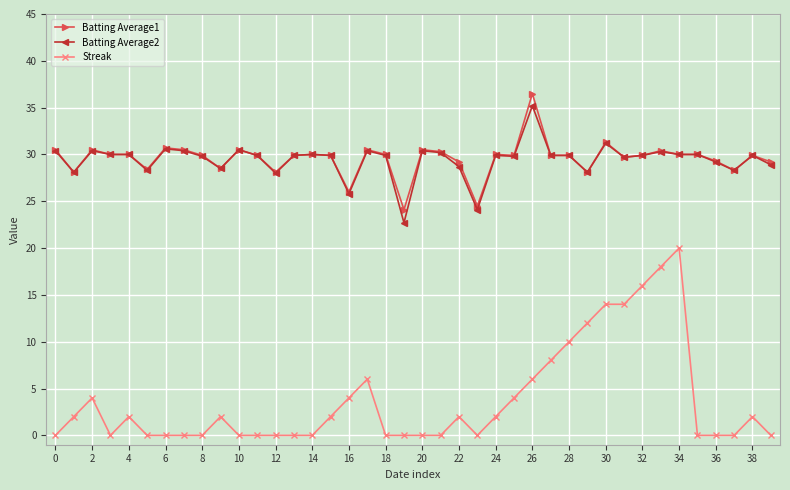

Count the number of categories in the chart.

40